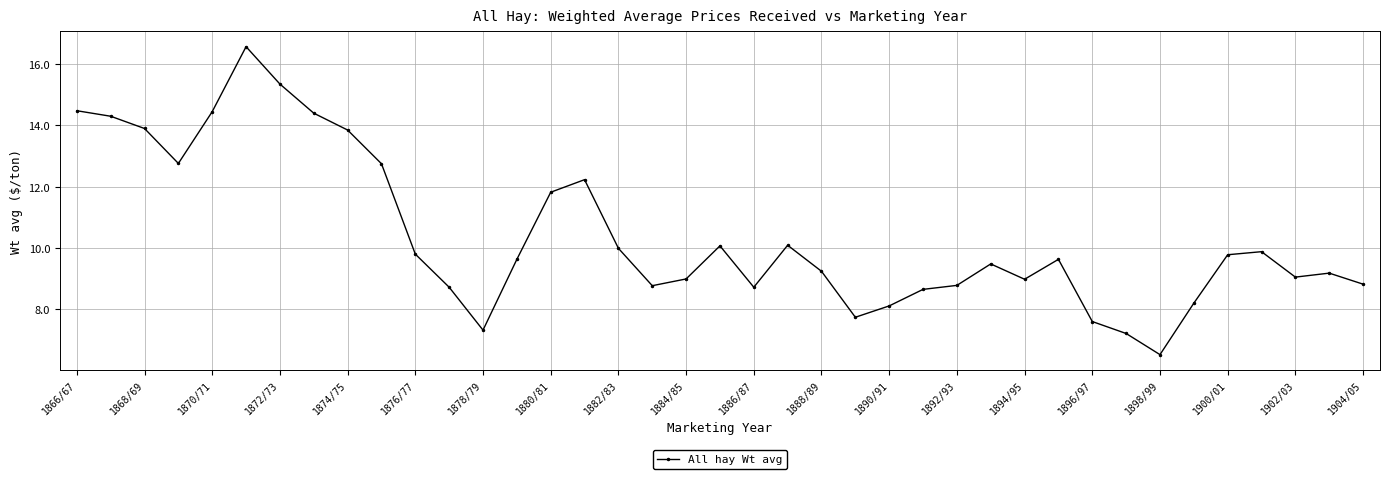

What is the difference between the maximum and second lowest values?

9.4